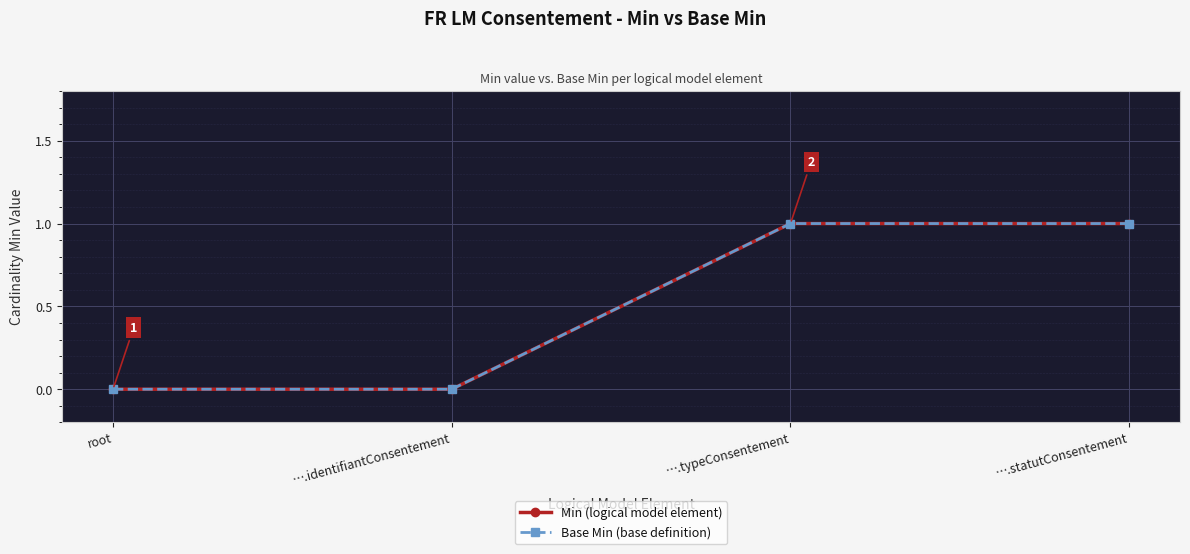

Which has a higher value, ….identifiantConsentement or root?

….identifiantConsentement